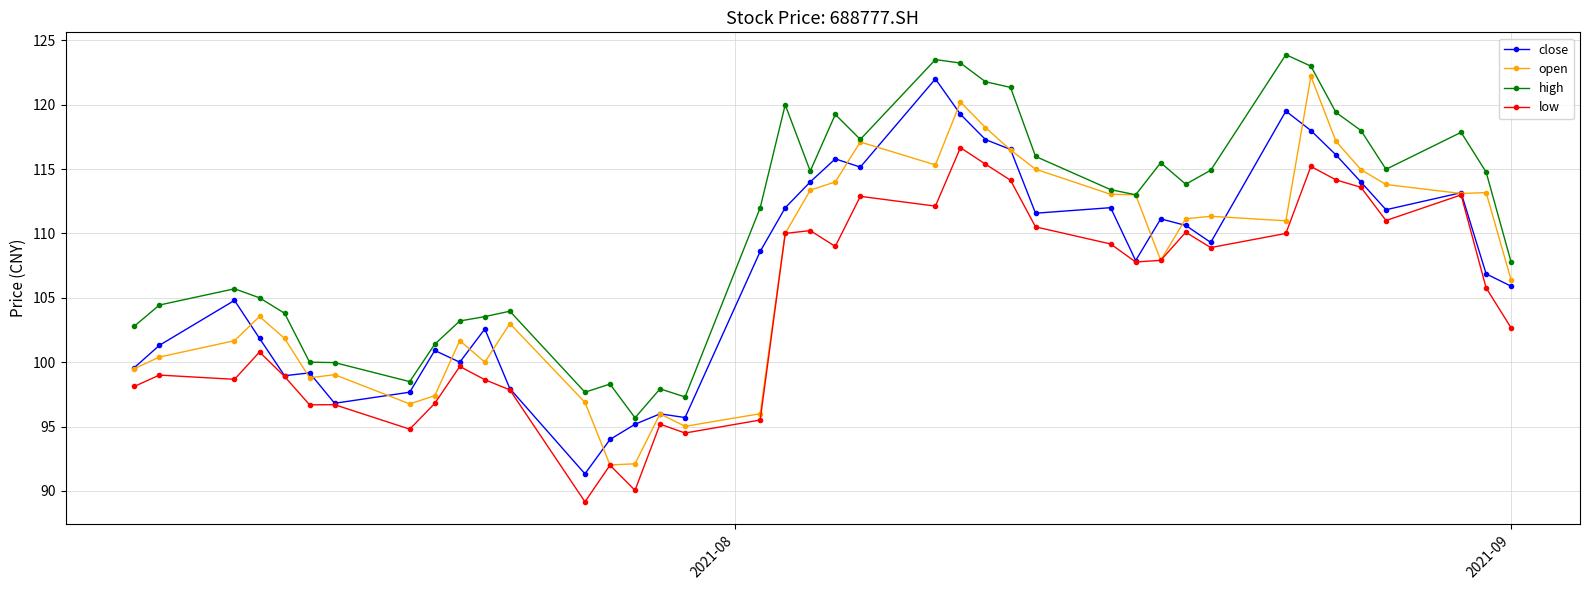

Which series has the largest total across all categories?

high